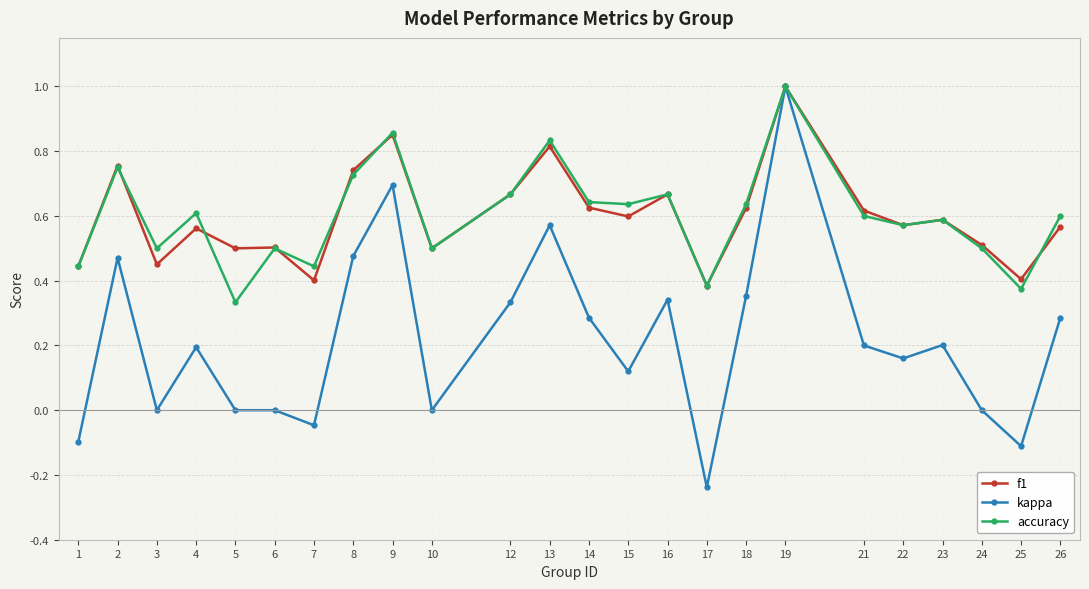

Rank the series at 5 from highest to lowest value.

f1, accuracy, kappa